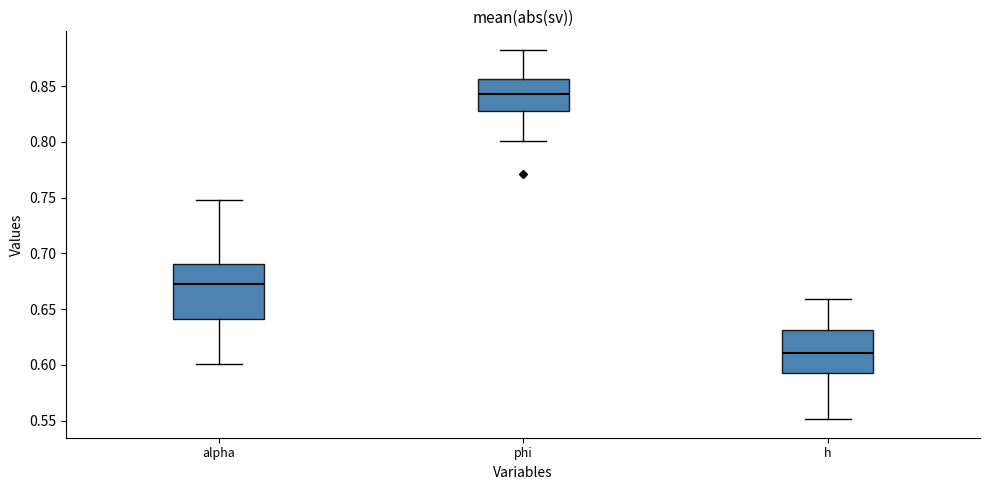

Reading left to right, transcribe this box plot: for each box, give where its median line is, the range the box spans, and where its two whiskers end, as read against the y-axis. The values are not printed on the chart, so give them approximately, as read against the axis.

alpha: median 0.675, box 0.640 to 0.690, whiskers 0.600 to 0.750
phi: median 0.845, box 0.825 to 0.855, whiskers 0.800 to 0.885
h: median 0.610, box 0.590 to 0.630, whiskers 0.550 to 0.660